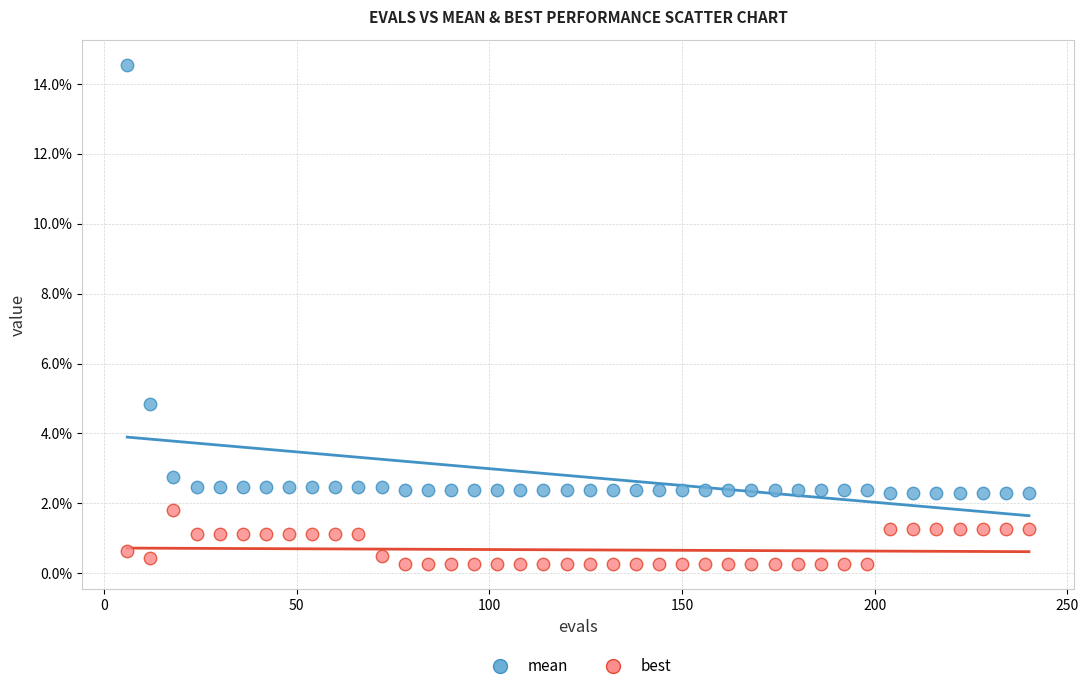

What are all the series names shown in the legend?

mean, best